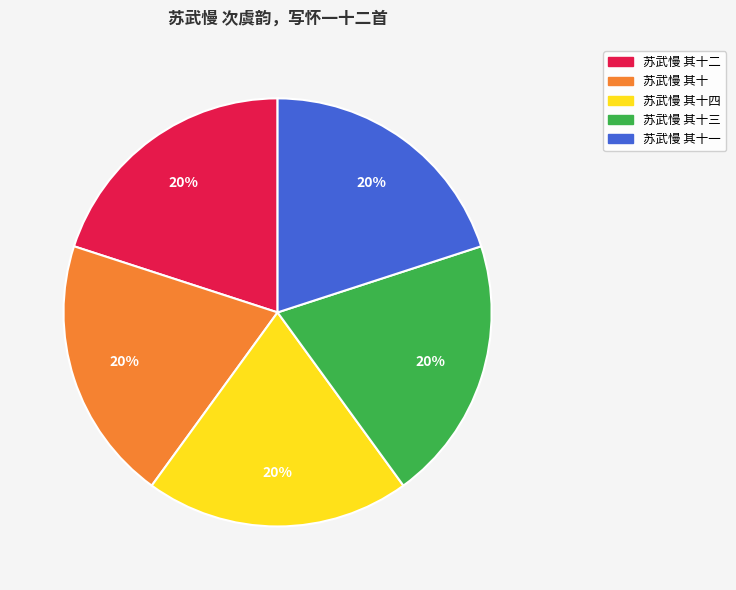

How many segments does this pie chart have?

5